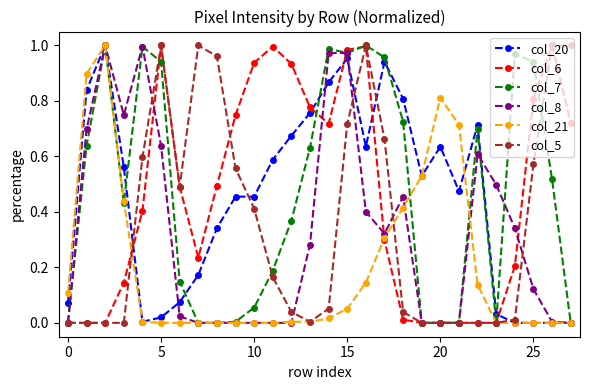

Is this an area chart (filled region under the line)?

No